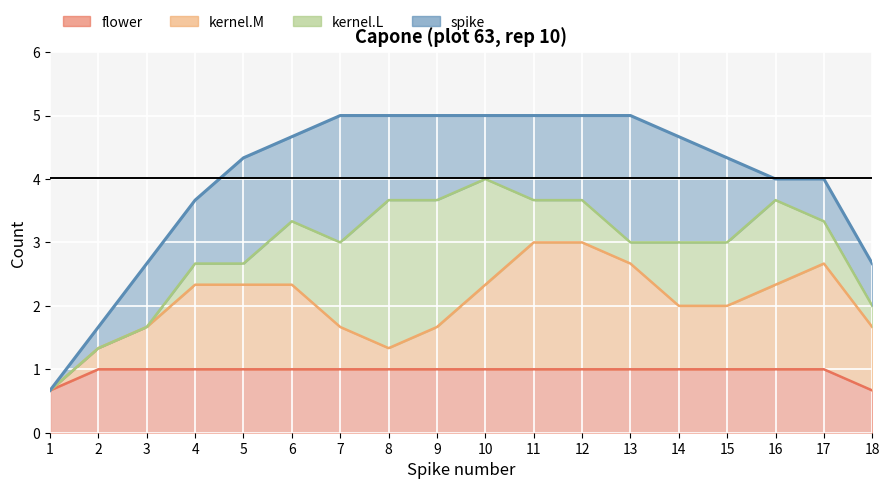

What is the maximum value shown in the chart?

5